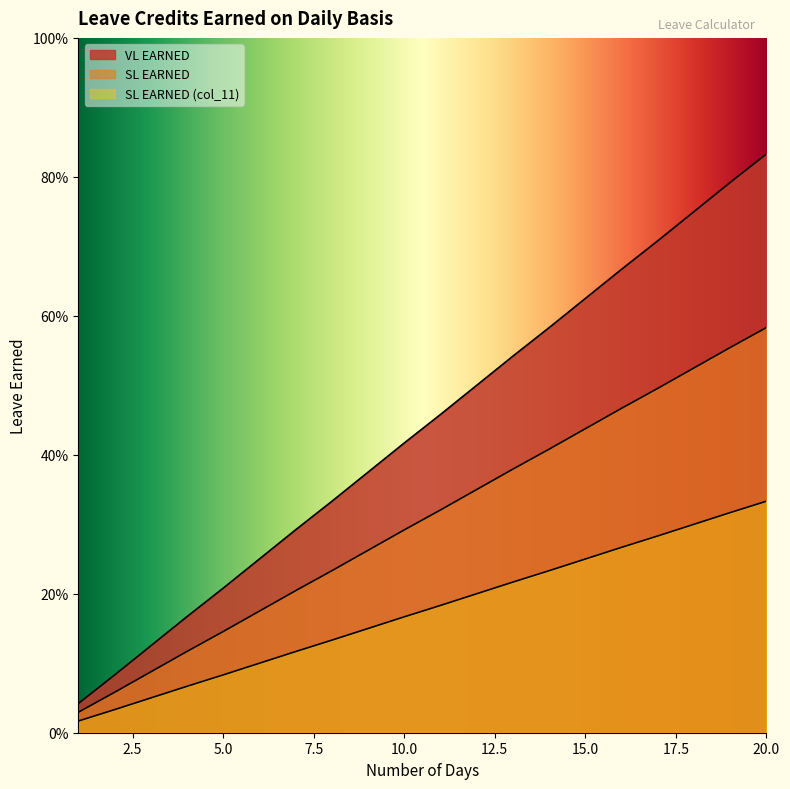

Reading left to right, list all the values displayed in this chart.

VL EARNED: 0.0	0.1	0.1	0.2	0.2	0.2	0.3	0.3	0.4	0.4	0.5	0.5	0.5	0.6	0.6	0.7	0.7	0.8	0.8	0.8
SL EARNED: 0.0	0.1	0.1	0.1	0.1	0.2	0.2	0.2	0.3	0.3	0.3	0.3	0.4	0.4	0.4	0.5	0.5	0.5	0.6	0.6
SL EARNED (col_11): 0.0	0.0	0.1	0.1	0.1	0.1	0.1	0.1	0.2	0.2	0.2	0.2	0.2	0.2	0.2	0.3	0.3	0.3	0.3	0.3